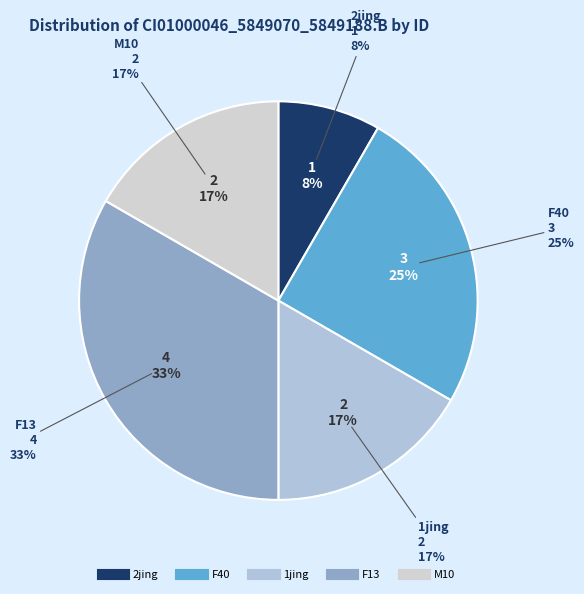

Rank the categories by value from highest to lowest.

F13, F40, 1jing, M10, 2jing